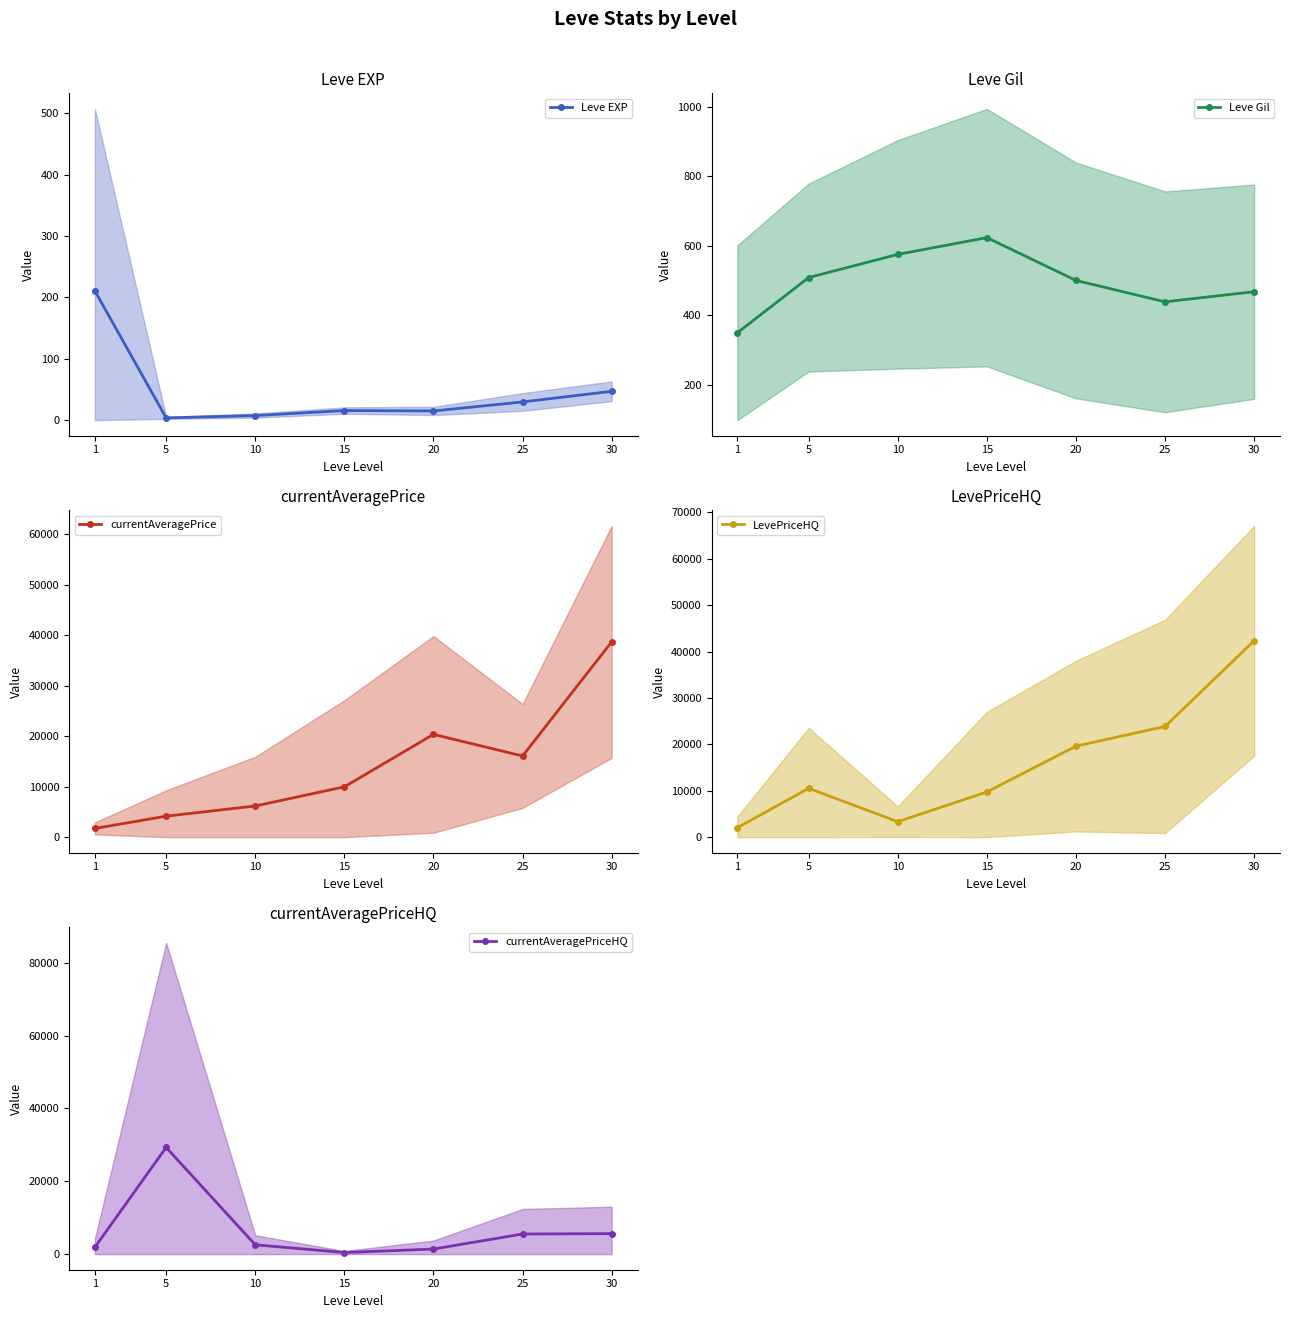

What is the total value across all series at 1?

6215.5